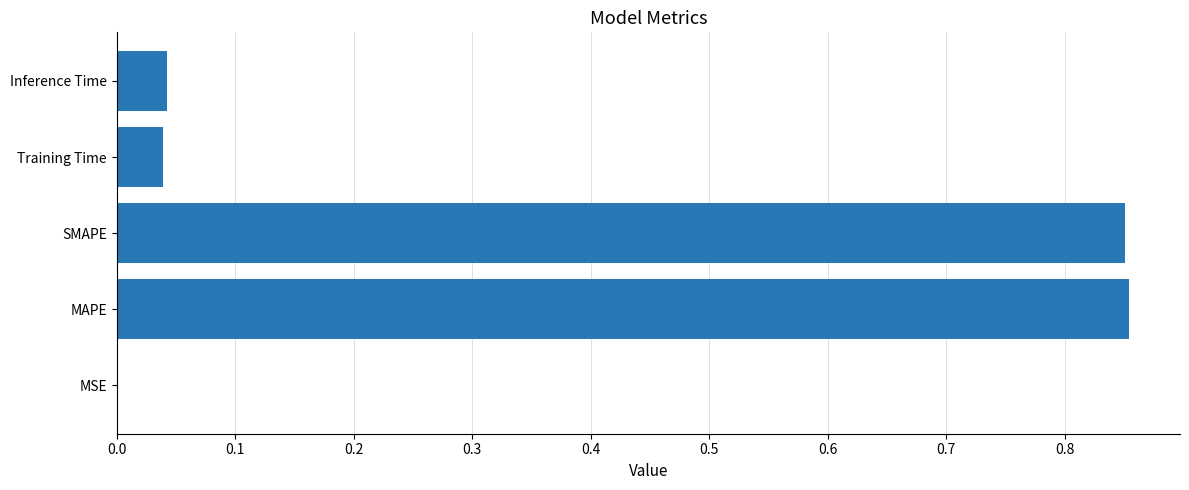

The value at Training Time is 0.1. True or false?

False